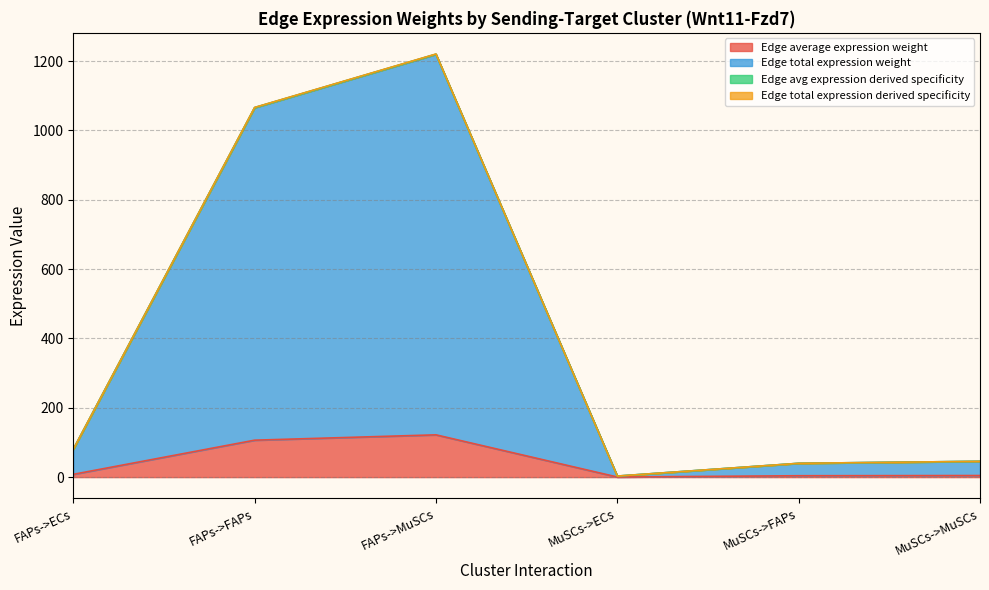

How many data points in Edge avg expression derived specificity are above 80?

3